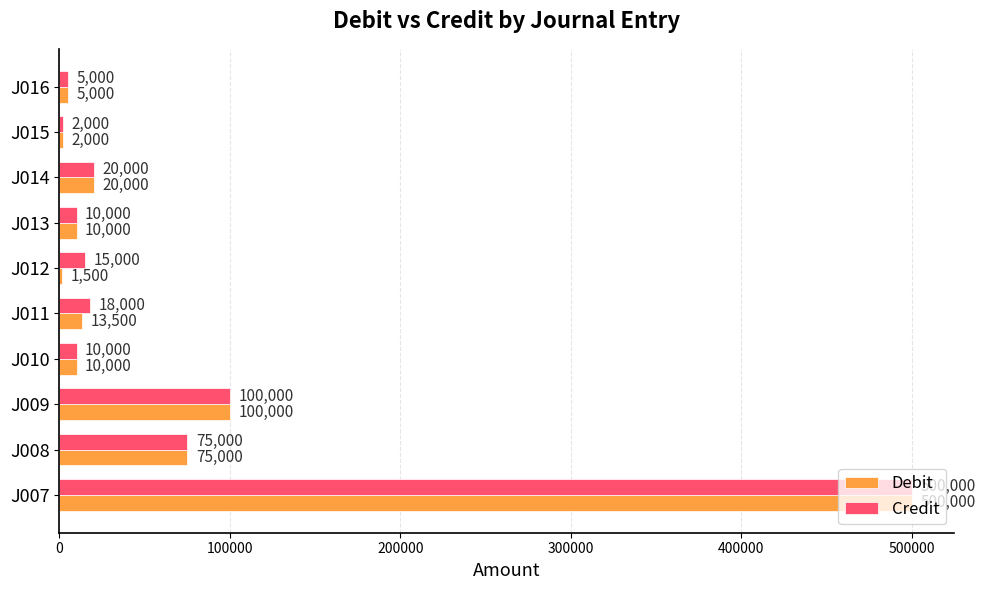

What is the sum of the Debit values at J010 and J015?

12000